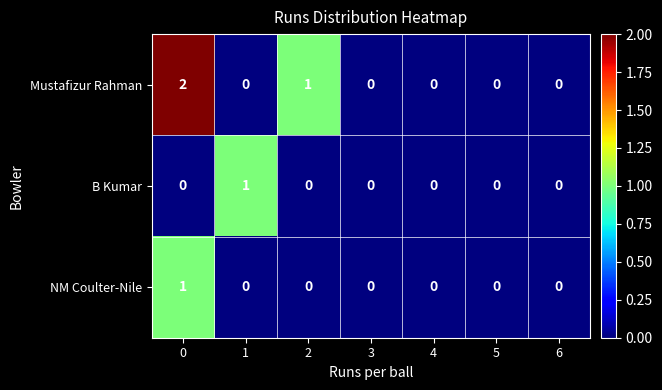

Reading left to right, transcribe all the data shown in this chart.

Mustafizur Rahman: 2	0	1	0	0	0	0
B Kumar: 0	1	0	0	0	0	0
NM Coulter-Nile: 1	0	0	0	0	0	0